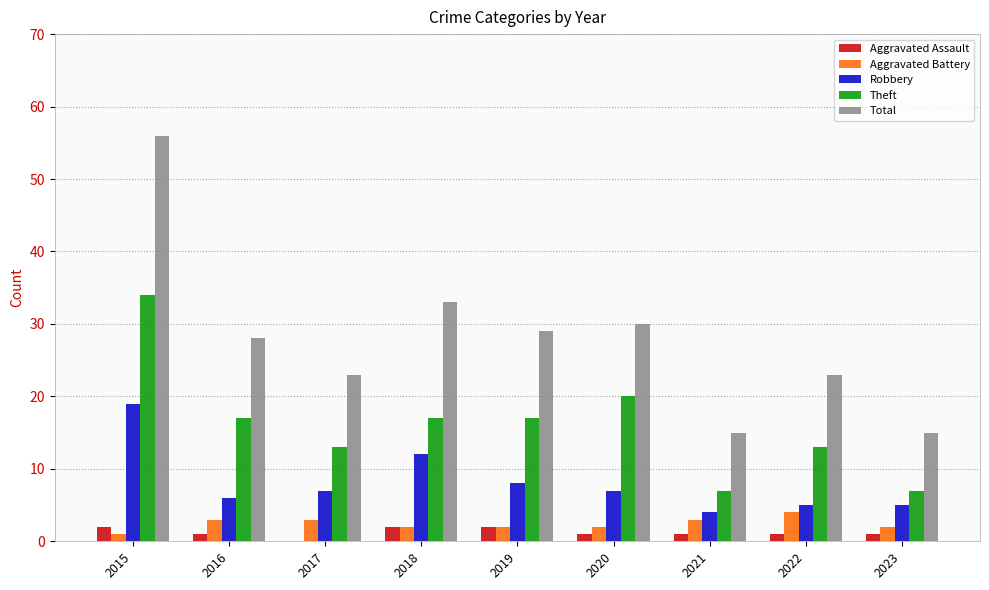

Reading left to right, extract all data points from this chart.

Aggravated Assault: 2015=2	2016=1	2017=0	2018=2	2019=2	2020=1	2021=1	2022=1	2023=1
Aggravated Battery: 2015=1	2016=3	2017=3	2018=2	2019=2	2020=2	2021=3	2022=4	2023=2
Robbery: 2015=19	2016=6	2017=7	2018=12	2019=8	2020=7	2021=4	2022=5	2023=5
Theft: 2015=34	2016=17	2017=13	2018=17	2019=17	2020=20	2021=7	2022=13	2023=7
Total: 2015=56	2016=28	2017=23	2018=33	2019=29	2020=30	2021=15	2022=23	2023=15